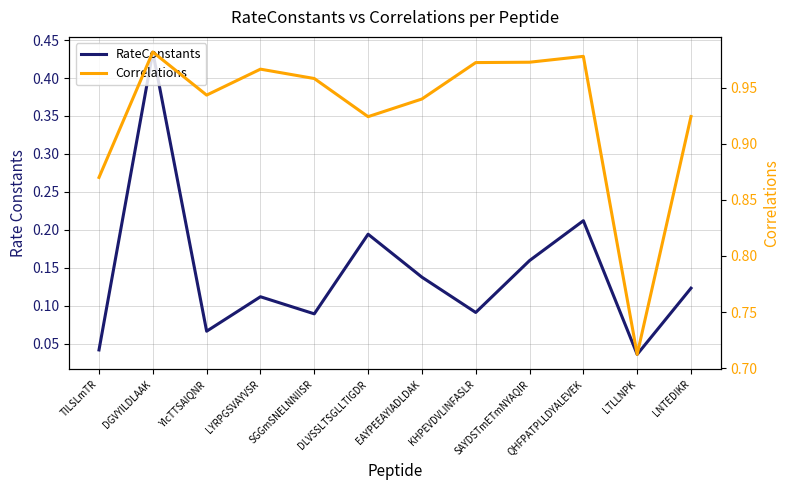

At how many categories does at least one series exceed 0?

12